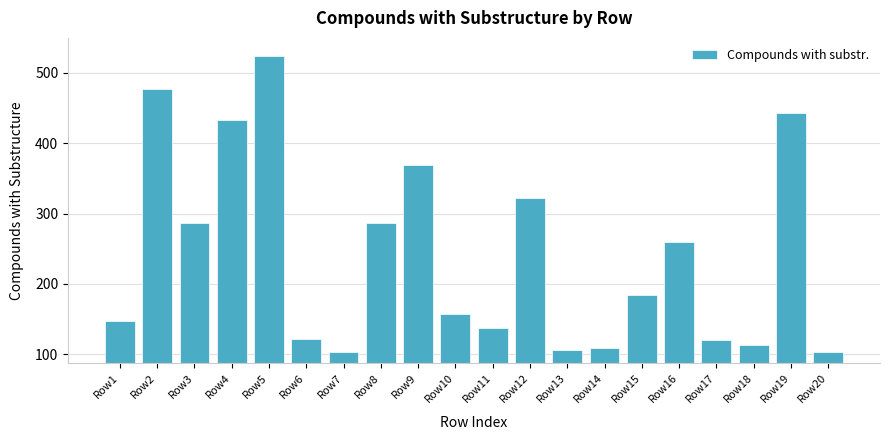

What is the average value?

240